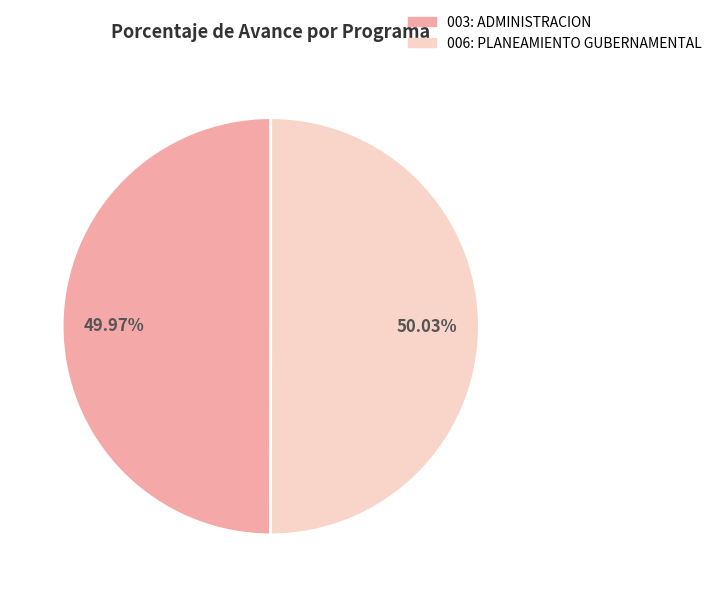

How many segments does this pie chart have?

2